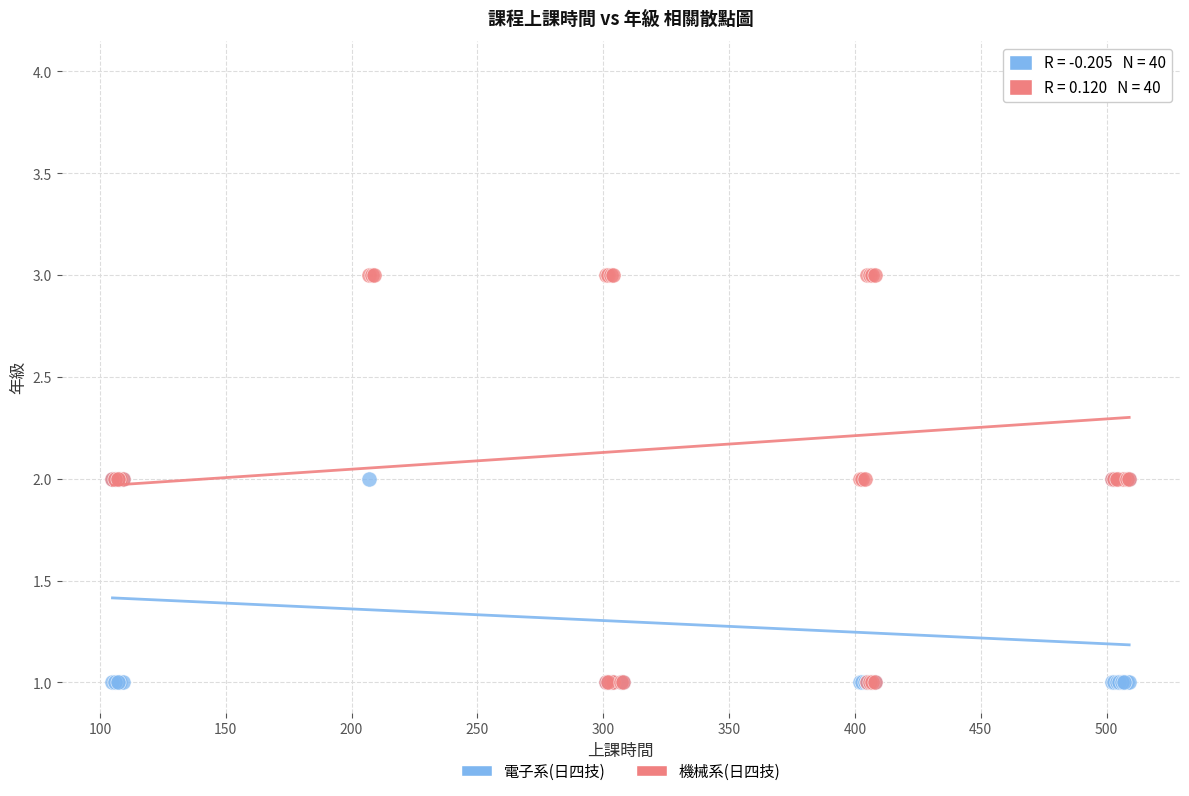

Which series has the widest spread of Y values?

機械系(日四技)